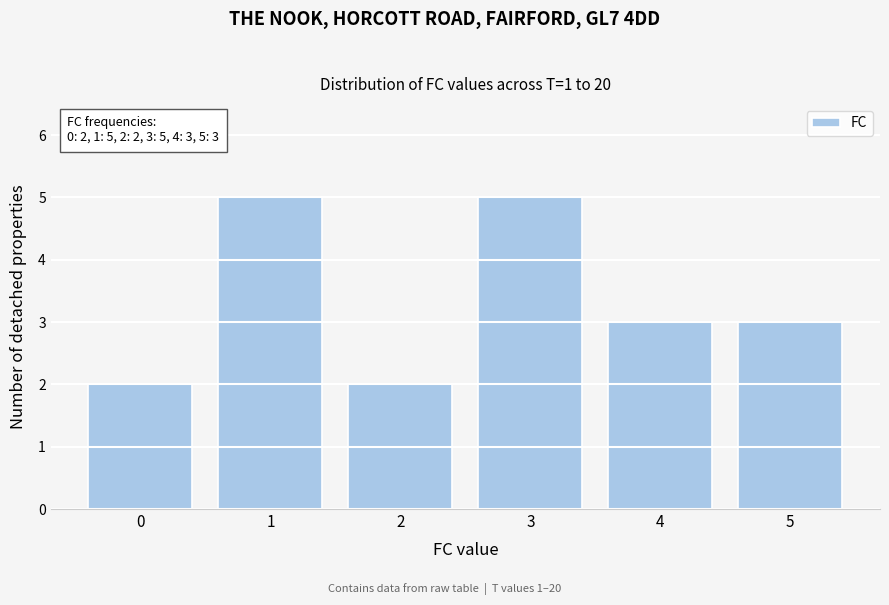

Reading right to left, transcribe all the data shown in this chart.

3	3	5	2	5	2